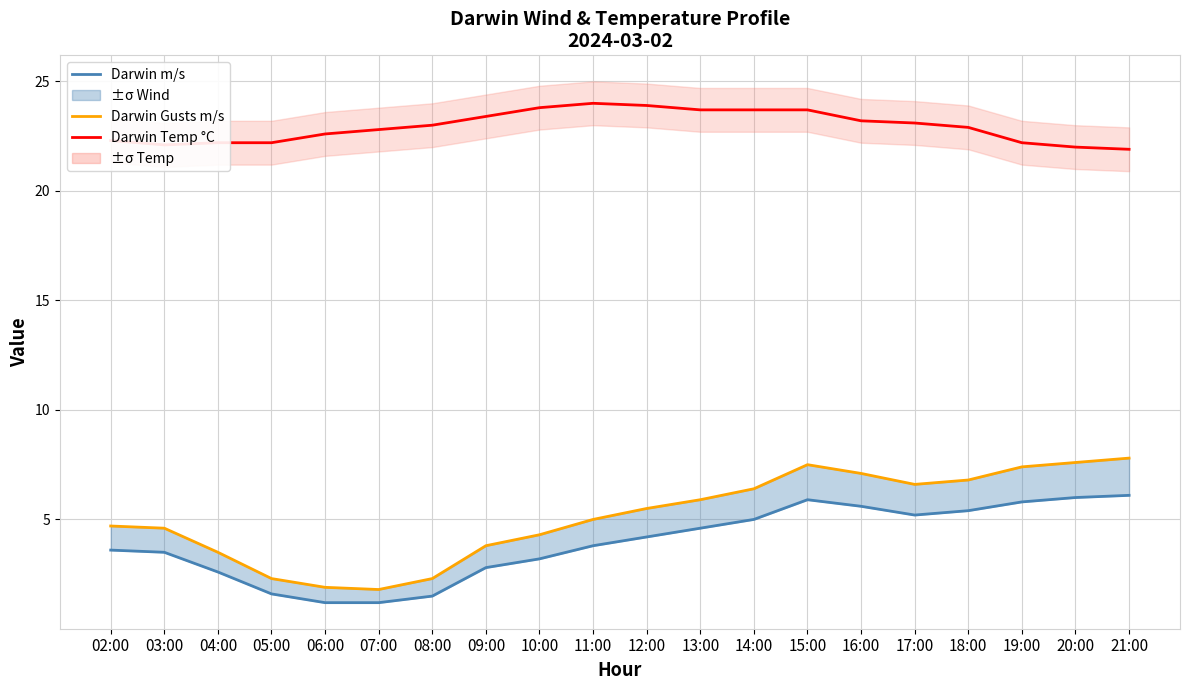

True or false: Darwin Temp °C and Darwin Gusts m/s cross at least once.

False